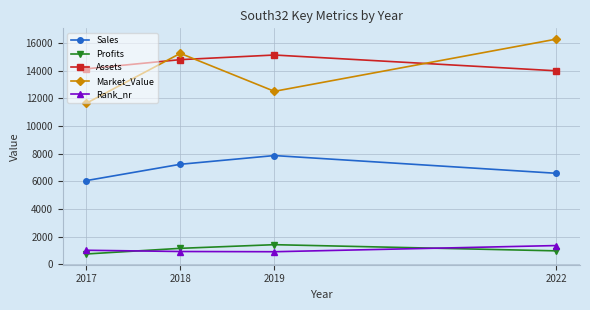

True or false: Rank_nr and Market_Value intersect in this chart.

False